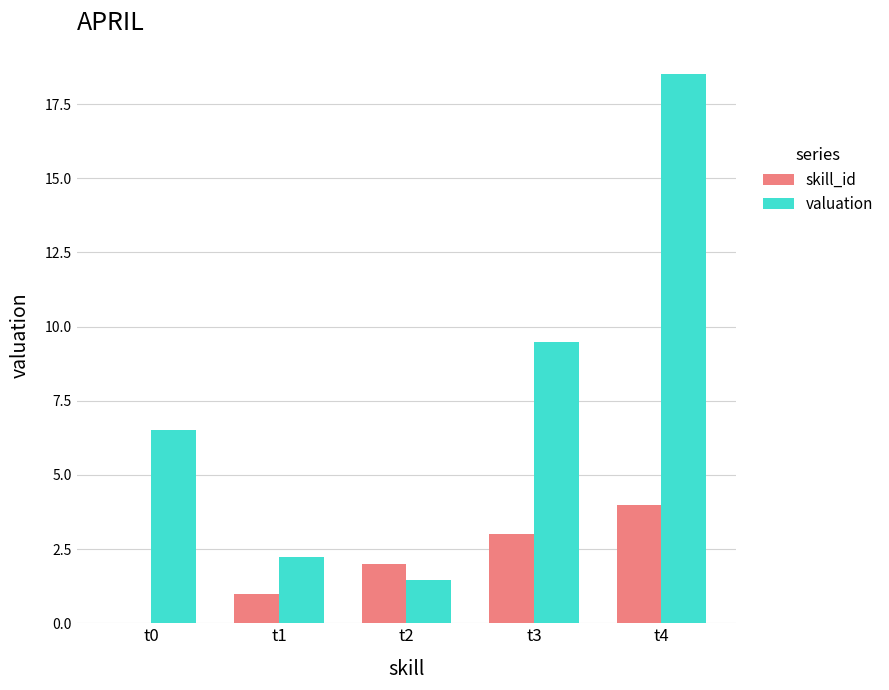

Reading right to left, what are all the values shown in this chart?

skill_id: t4=4.0	t3=3.0	t2=2.0	t1=1.0	t0=0.0
valuation: t4=18.5	t3=9.5	t2=1.5	t1=2.2	t0=6.5